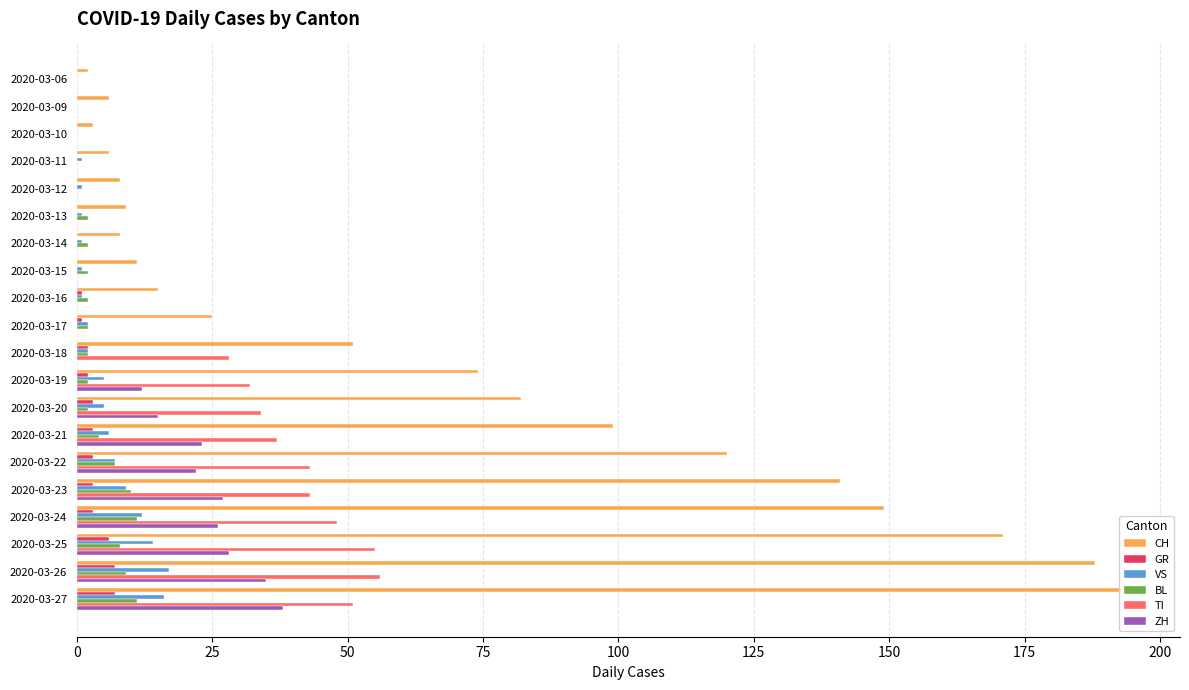

How many groups of bars are there?

20